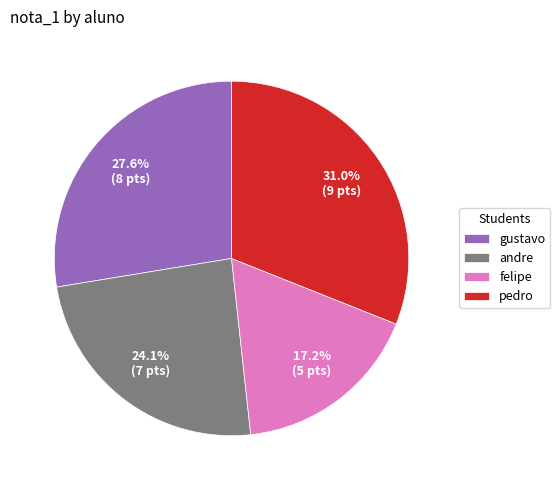

What percentage is the gustavo slice, to the nearest percent?

28%